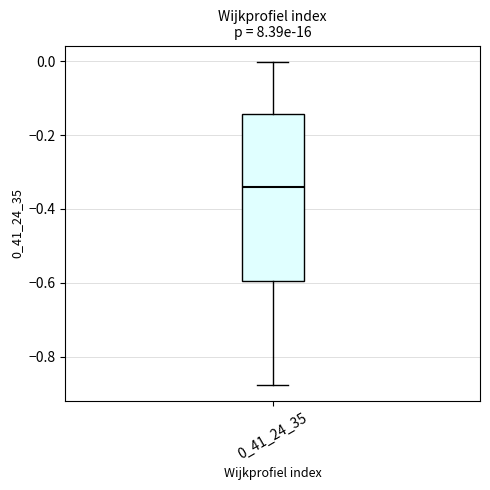

Where does the upper whisker of the box at x = 0_41_24_35 end on the y-axis? The values are not printed on the chart, so give them approximately, as read against the axis.

0.00